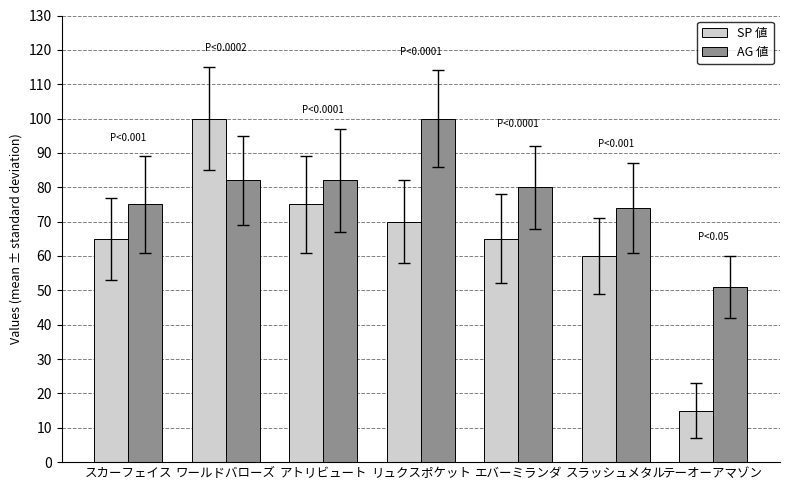

At which label does AG 値 first exceed 80?

ワールドバローズ